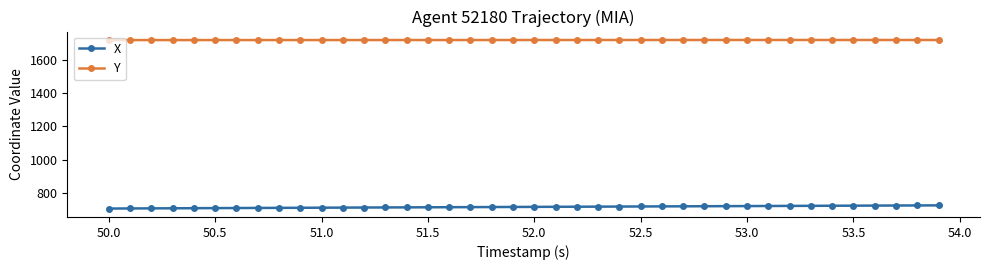

What is the maximum value shown in the chart?

1717.4